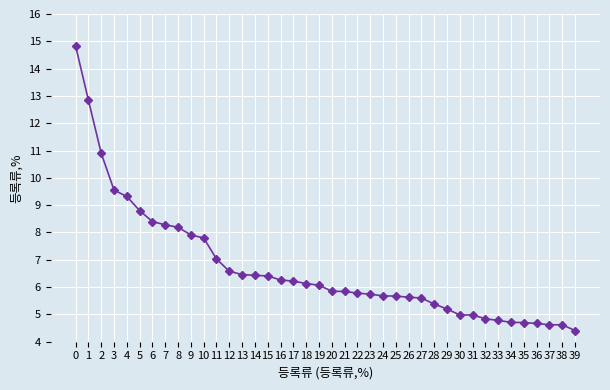

What is the difference between the second highest and second lowest values?

8.2